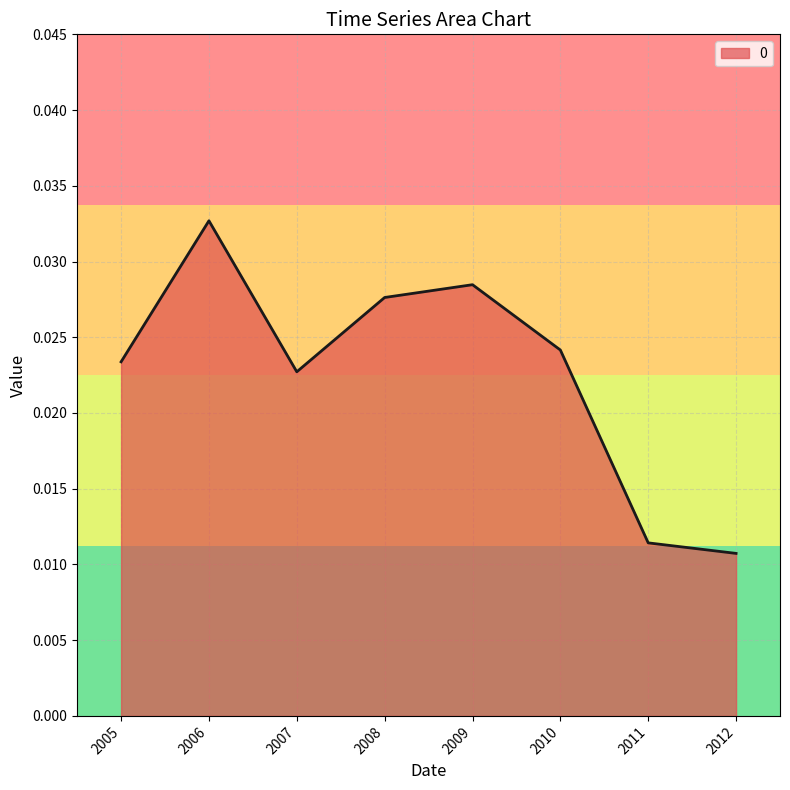

Rank the categories by value from highest to lowest.

2006, 2009, 2008, 2010, 2005, 2007, 2011, 2012